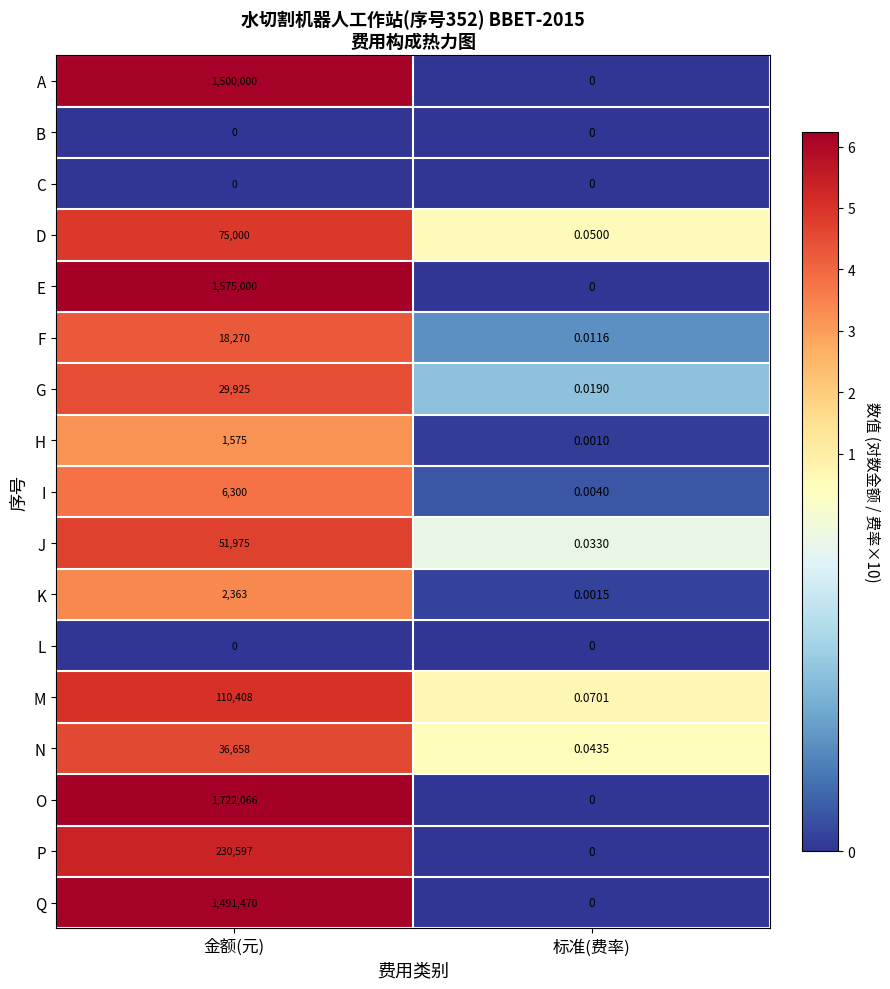

At which category is the sum across all series the highest?

金额(元)